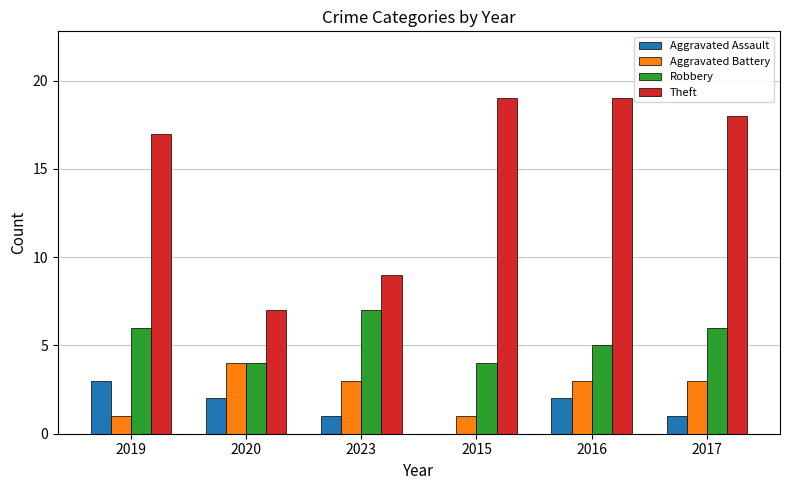

The value of Theft at 2020 is 7. True or false?

True